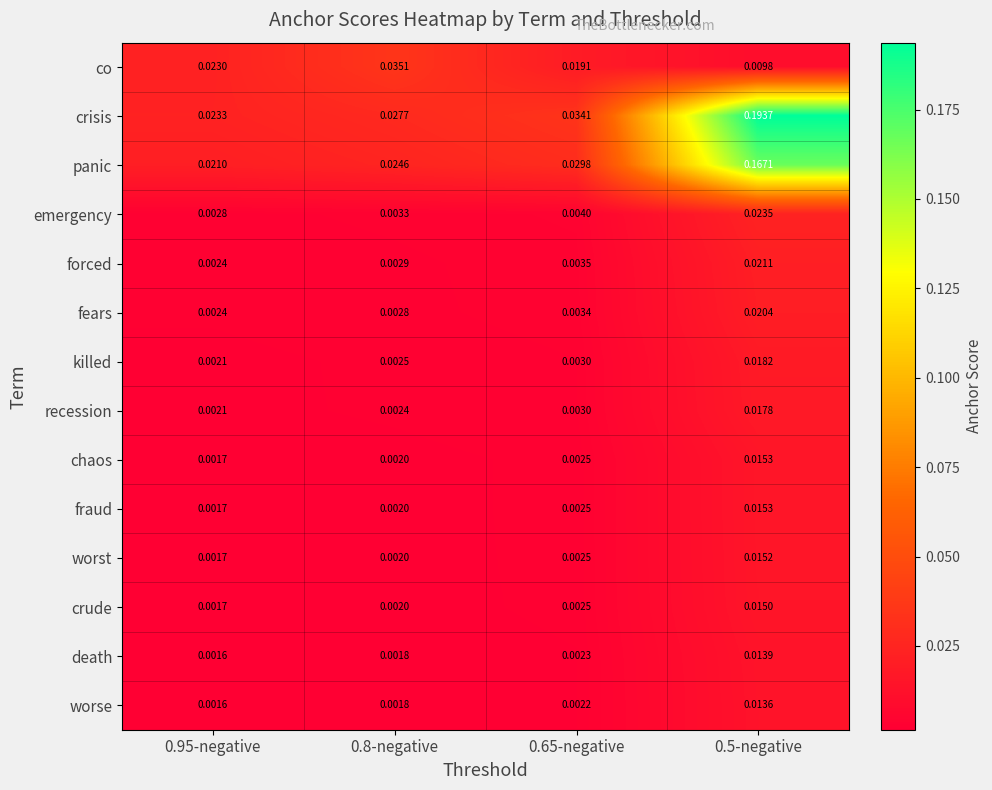

Is the value of worse at 0.8-negative greater than the value of fraud at 0.65-negative?

No